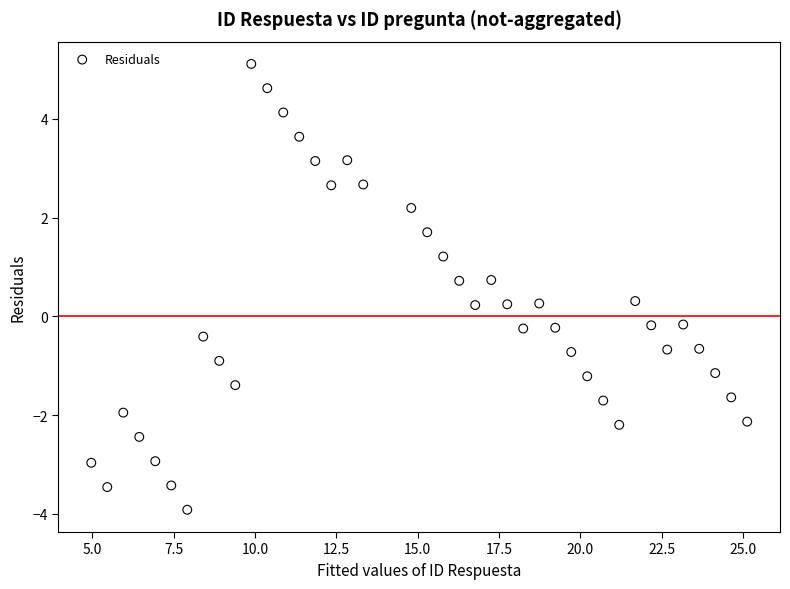

What is the range of Y values (max minus min)?

9.0